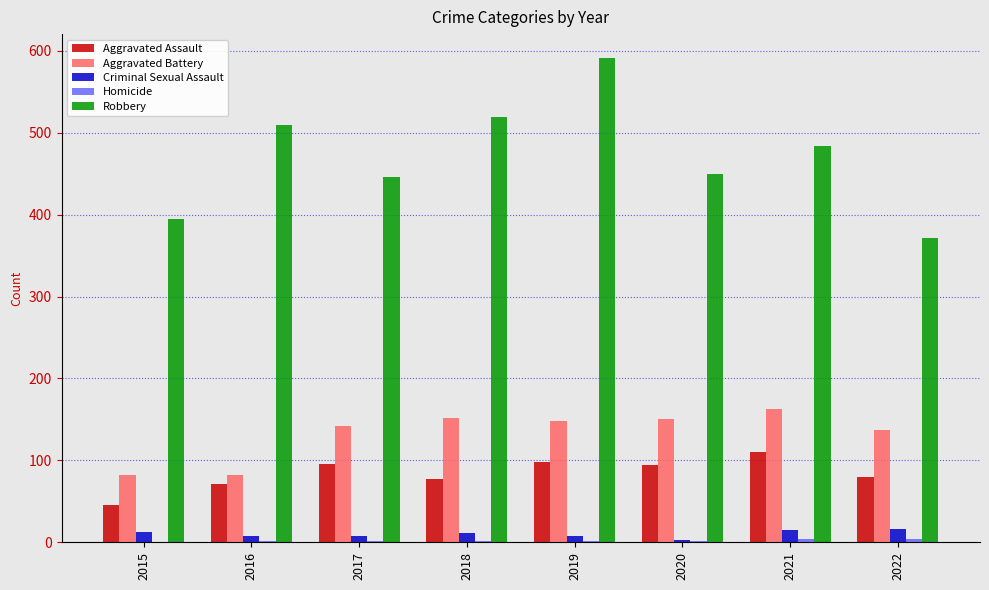

The Aggravated Battery series shows 150 at 2020. True or false?

True